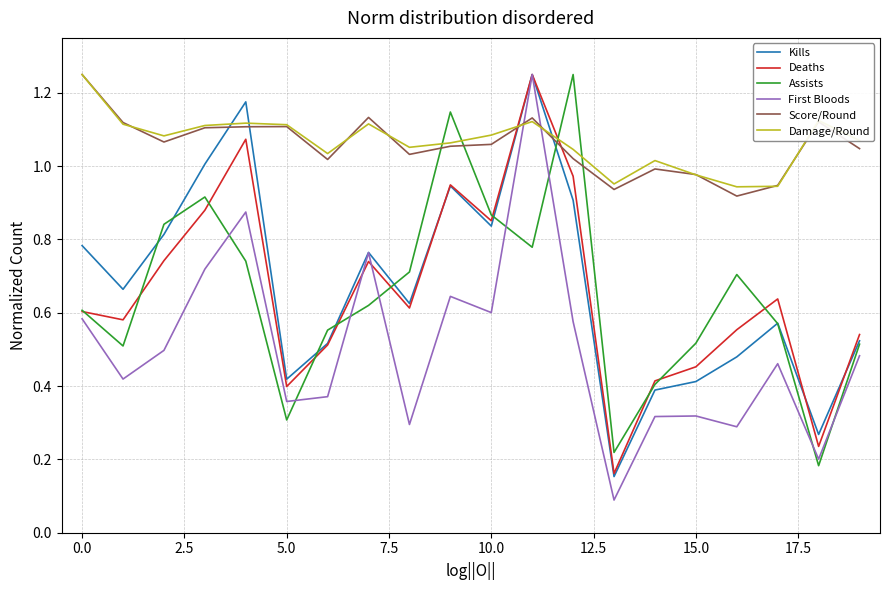

At how many categories does at least one series exceed 0?

20